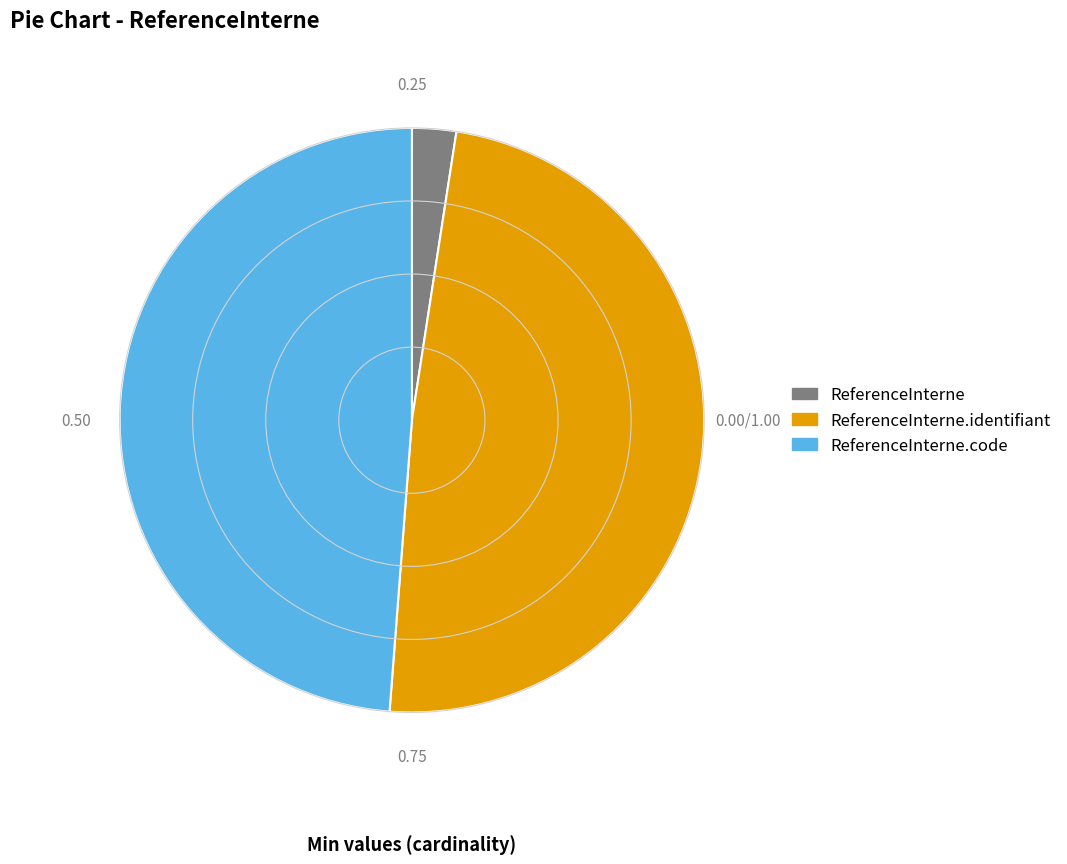

Is there any slice that represents more than half of the pie?

No